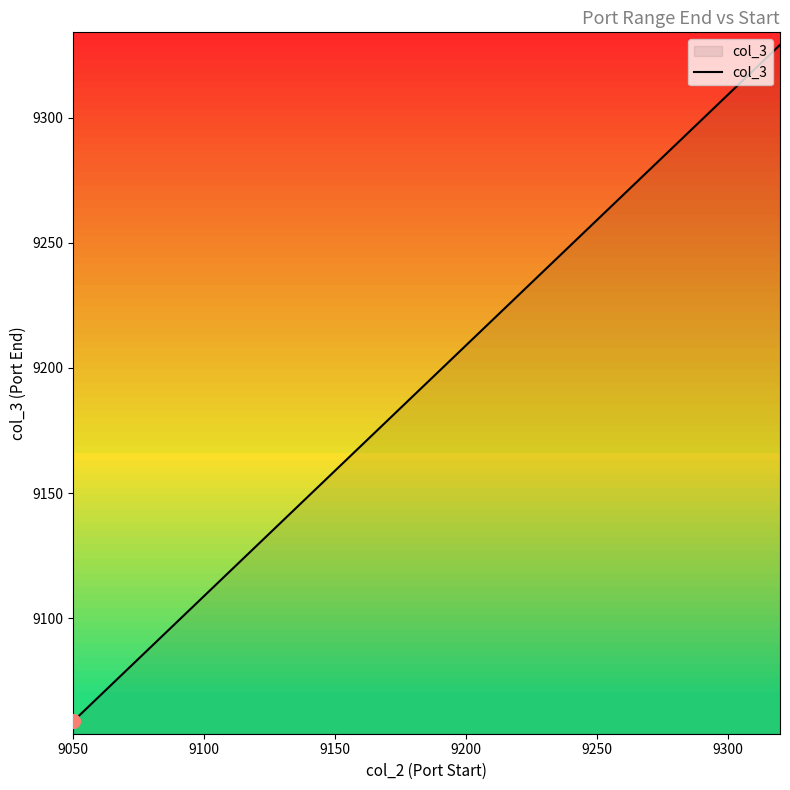

What is the maximum value shown in the chart?

9329